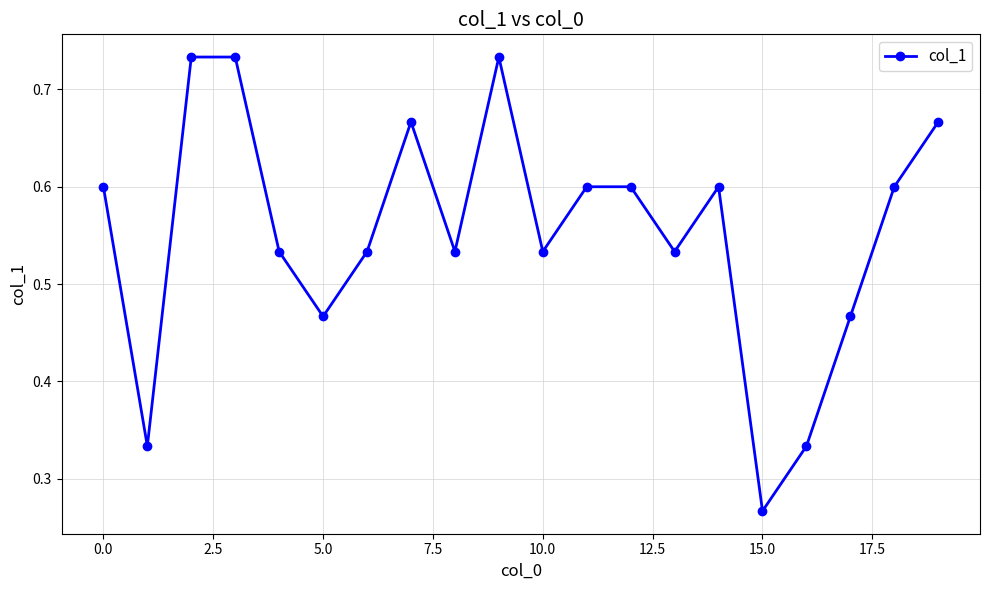

What is the sum of all values?

11.1